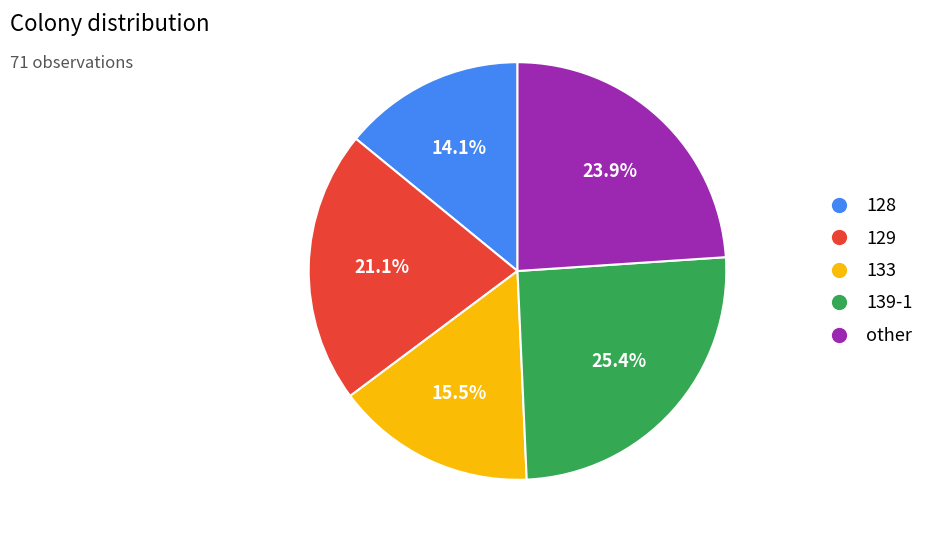

Does any single category account for the majority?

No